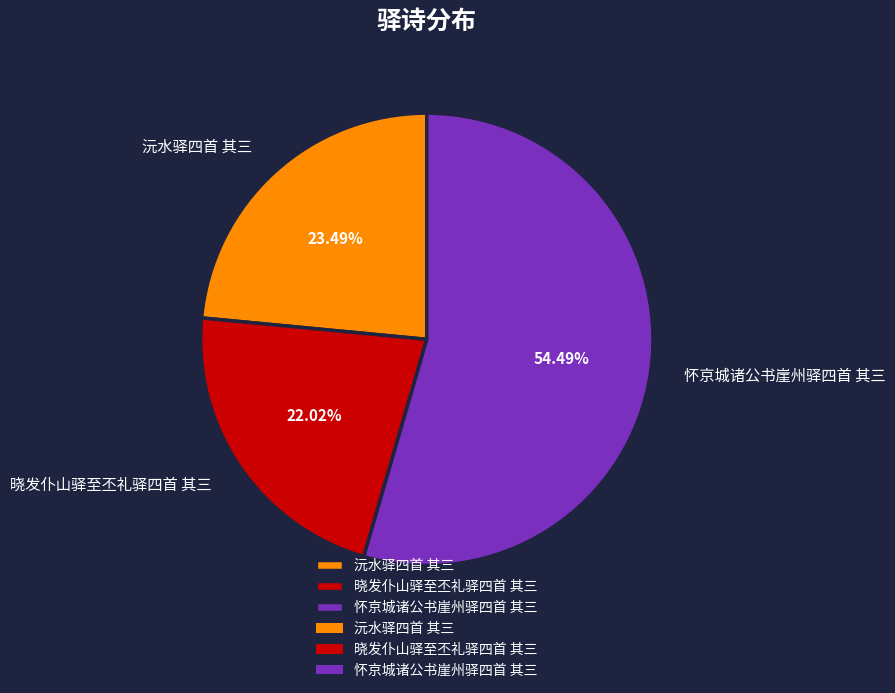

Count the number of slices in the pie.

3